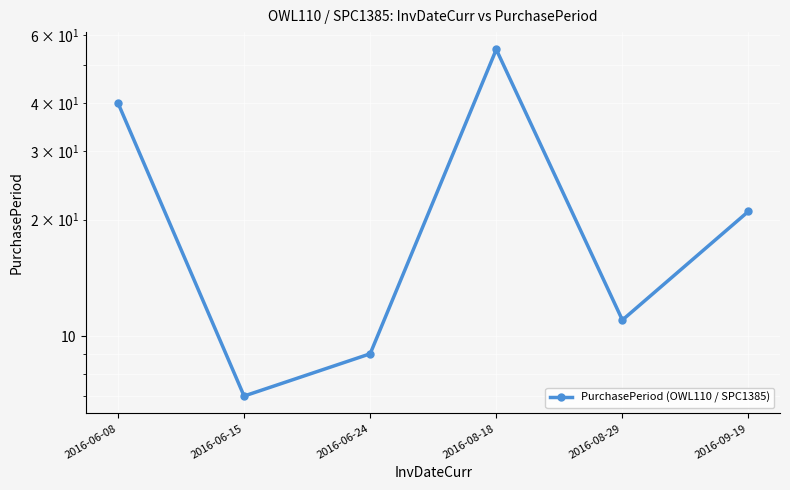

At which category does the chart reach its minimum across all series?

2016-06-15